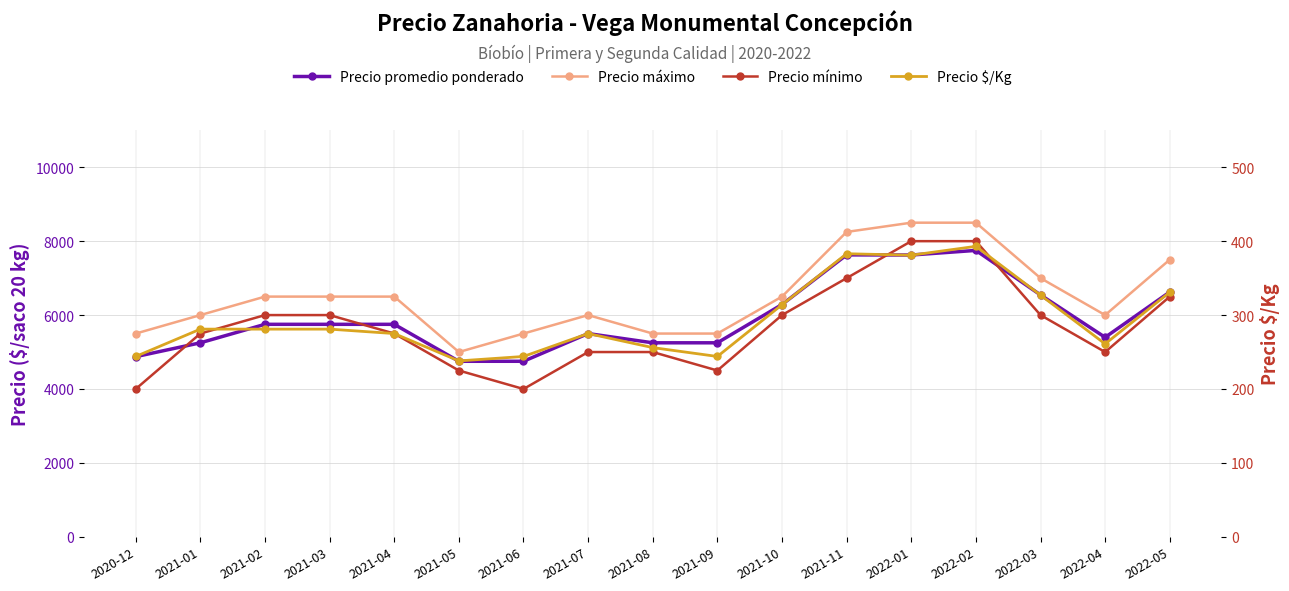

Is it true that Precio $/Kg equals 423 at 2021-02?

False